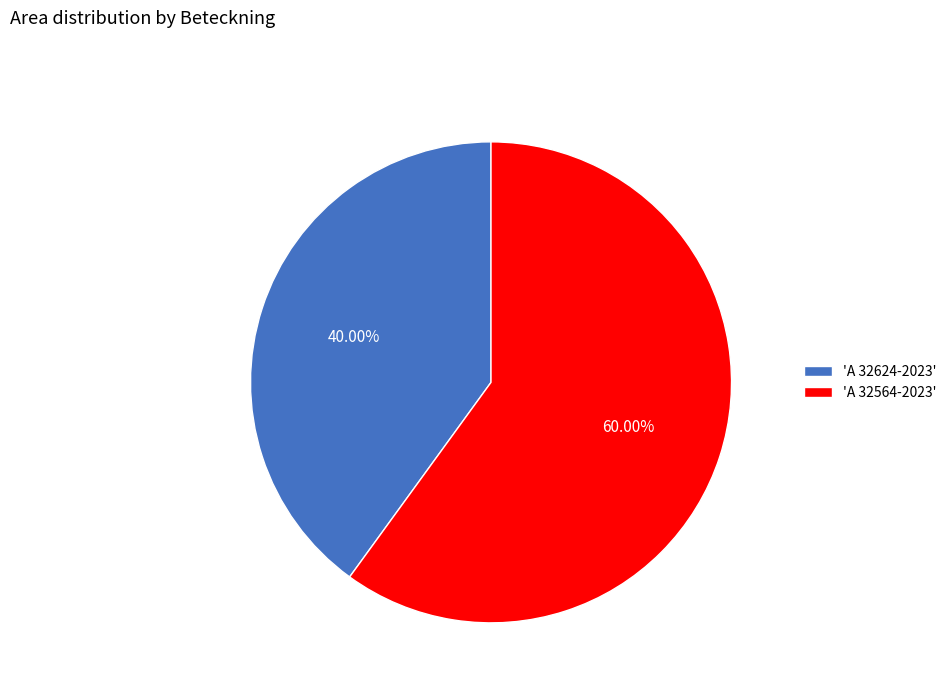

To the nearest percent, what is the difference between the largest and smallest slice percentages?

20%